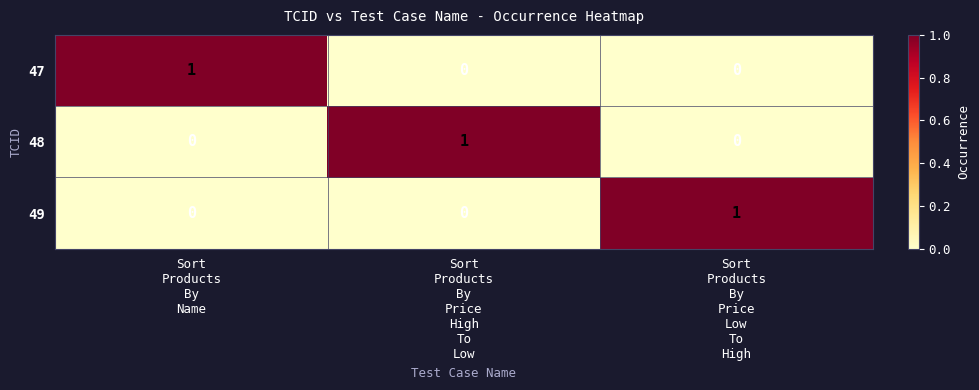

At how many categories does at least one series exceed 0?

3